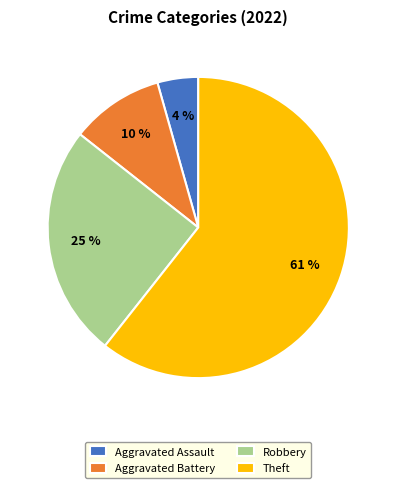

What is the smallest slice in the pie chart?

Aggravated Assault